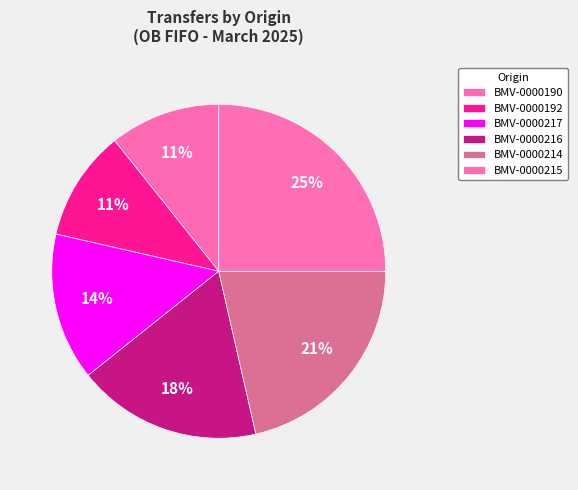

What percentage is NOT represented by BMV-0000192?

89.3%